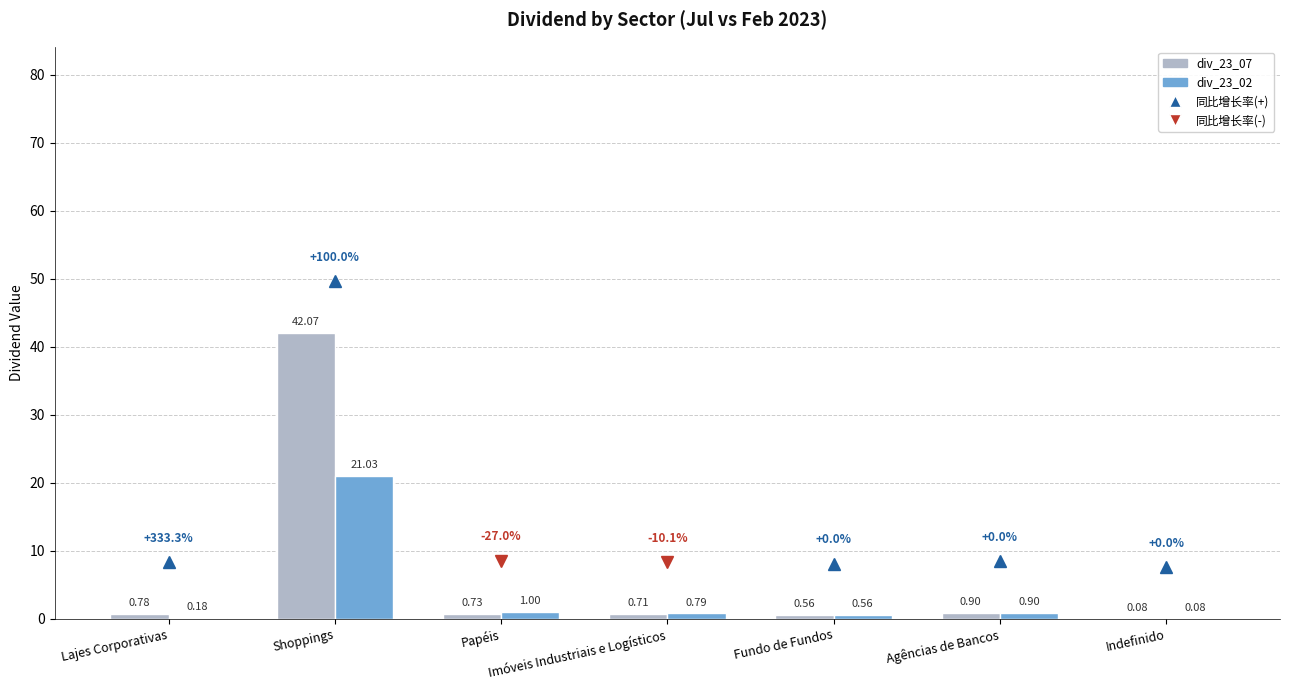

What is the greatest value displayed?

42.1